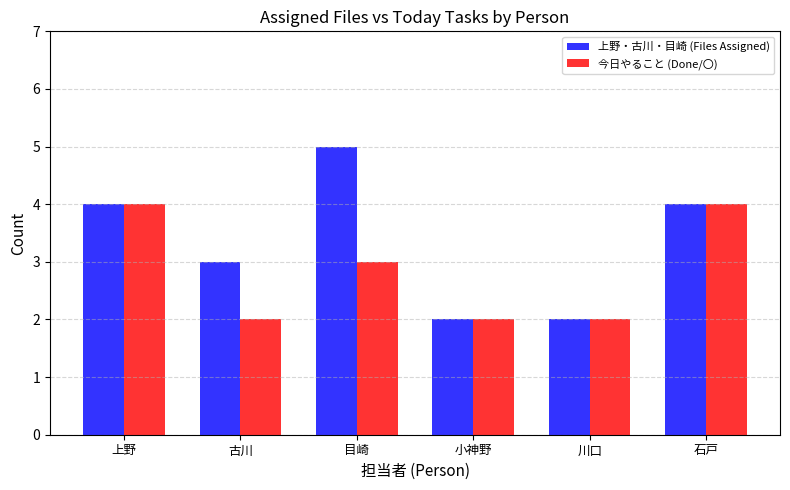

True or false: 上野・古川・目崎 (Files Assigned) has a value of 1 at 石戸.

False